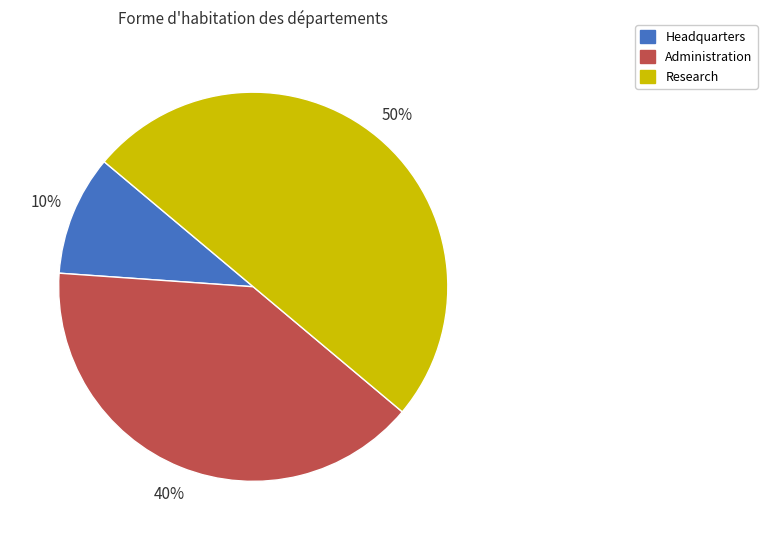

Which slice is the largest?

Research